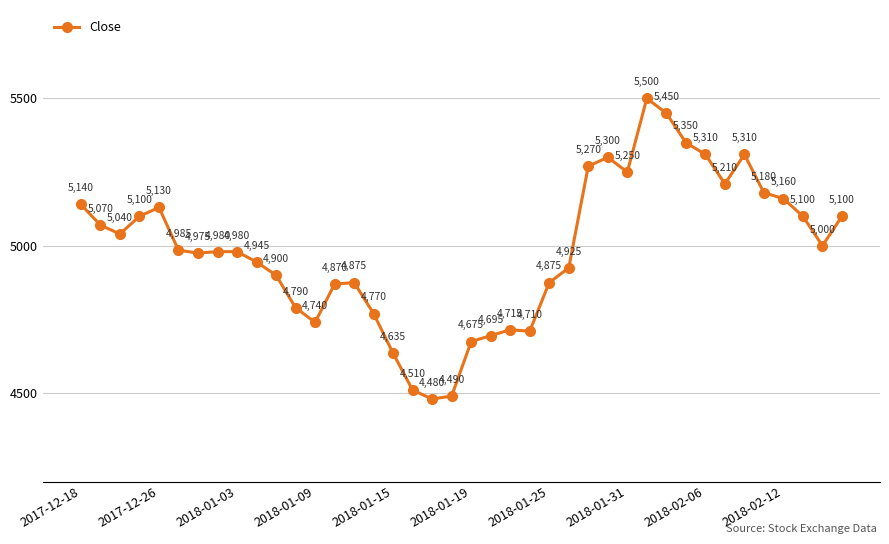

What is the difference between the second highest and minimum values?

970